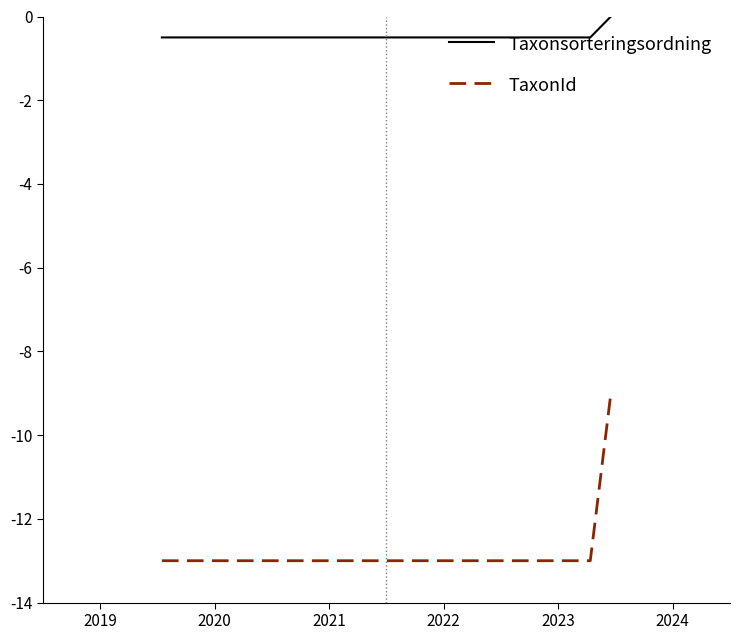

At how many categories does at least one series exceed -8?

3